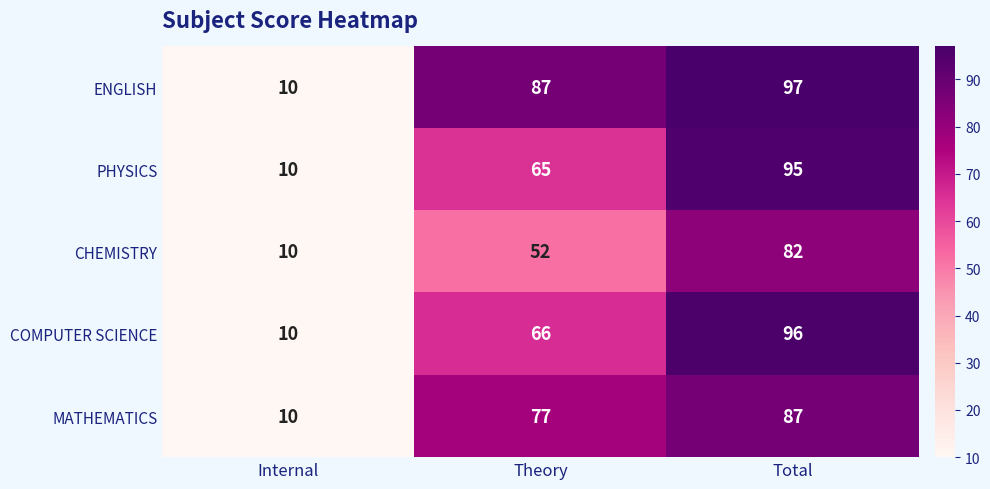

Rank the series by their maximum value, from highest to lowest.

ENGLISH, COMPUTER SCIENCE, PHYSICS, MATHEMATICS, CHEMISTRY